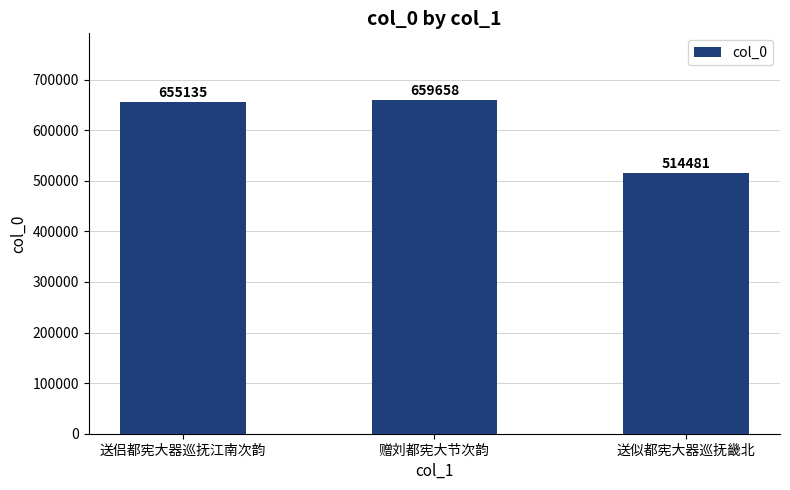

Which label corresponds to the largest value in the chart?

赠刘都宪大节次韵